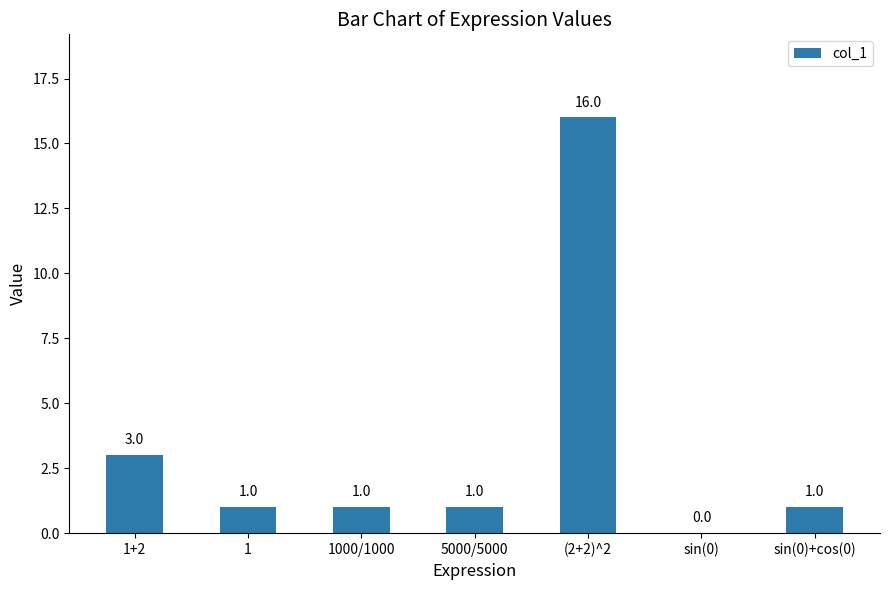

How many values are above zero?

6